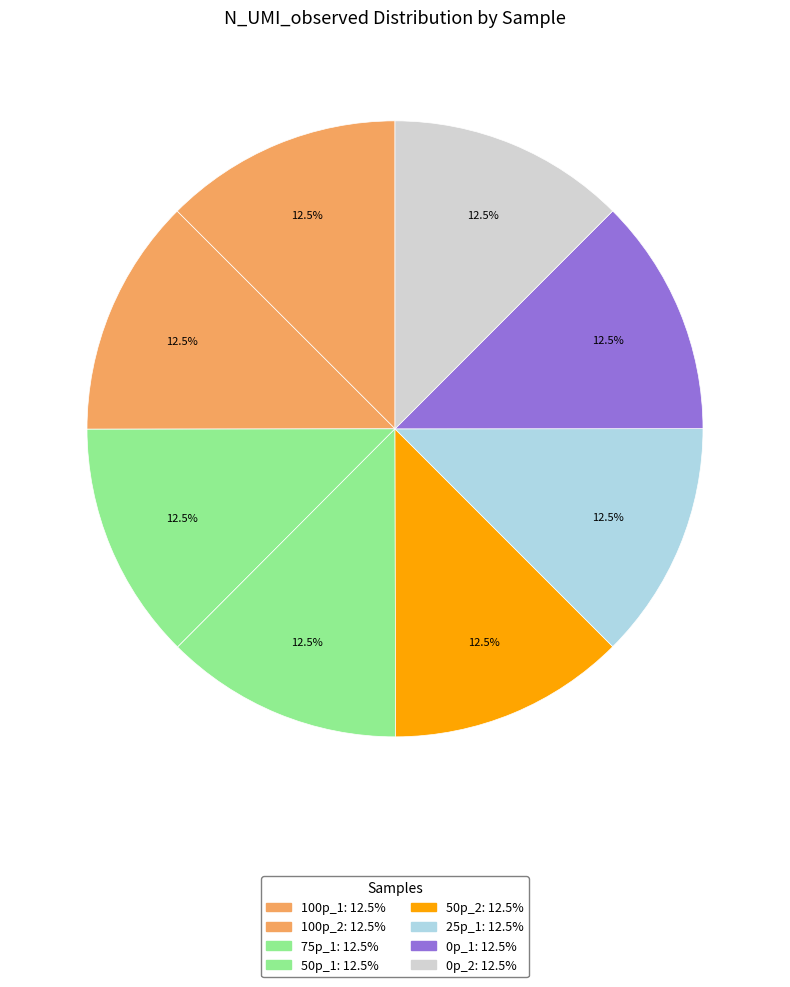

Does any single category account for the majority?

No